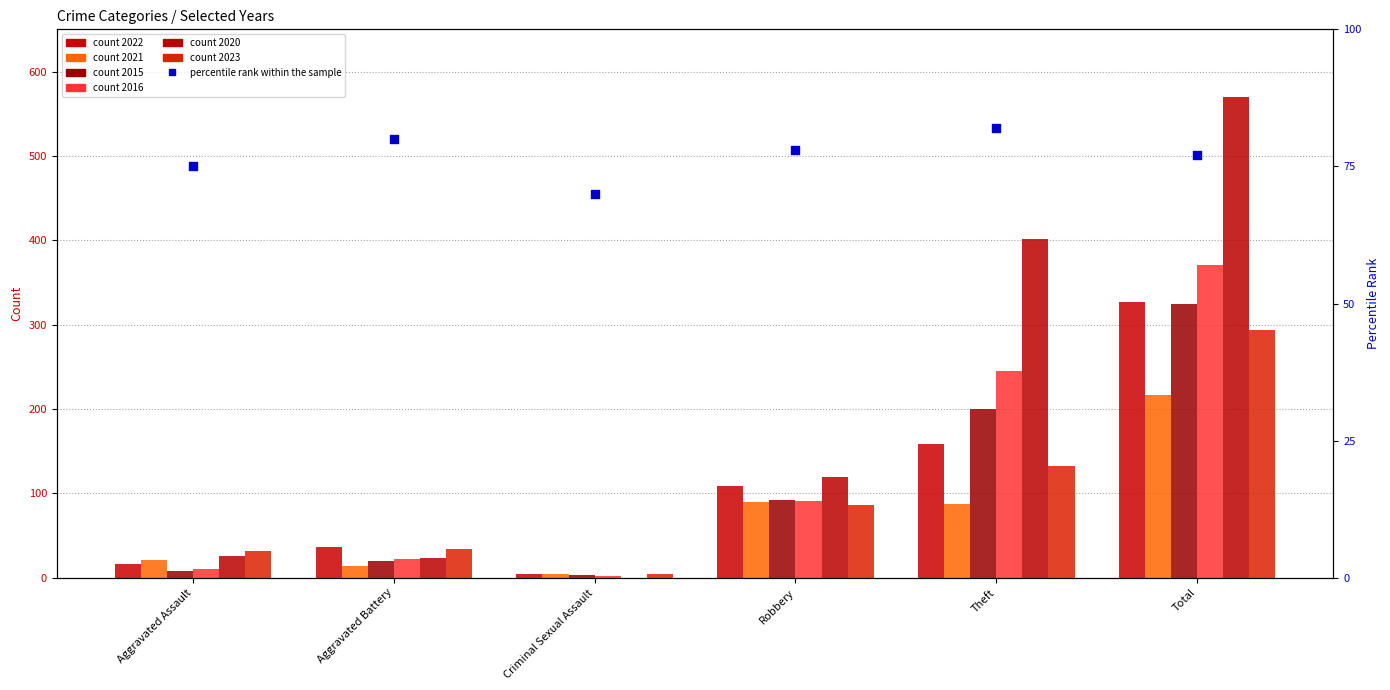

What is the ratio of the value at Aggravated Battery to the value at Criminal Sexual Assault?

1.1